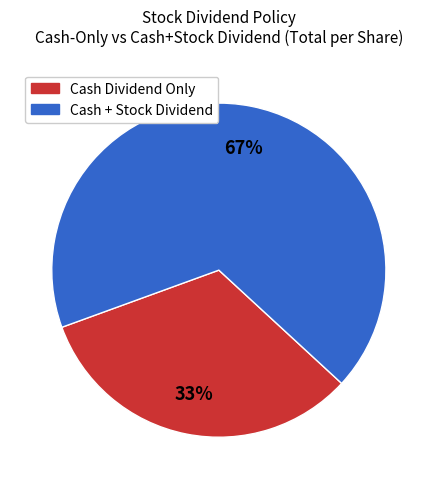

To the nearest percent, what is the average slice percentage?

50%